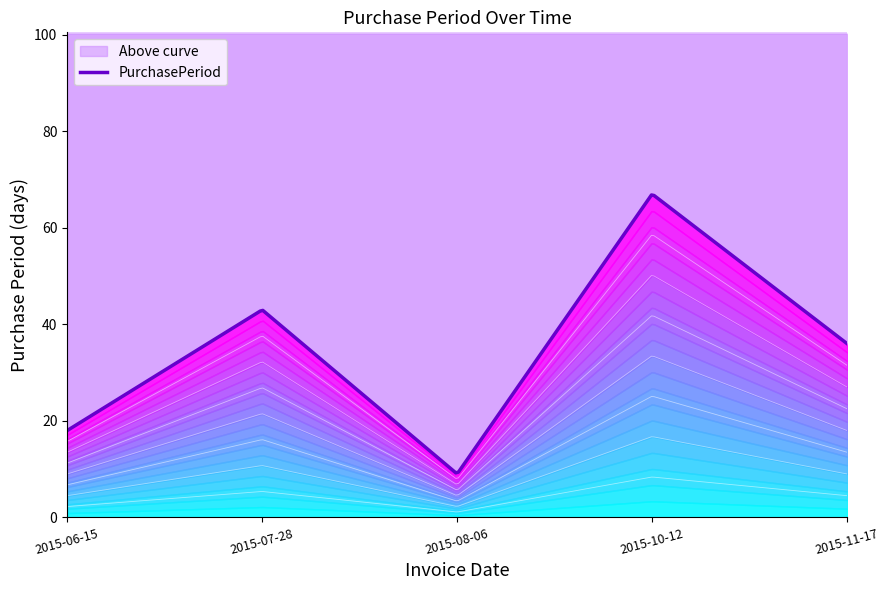

Reading left to right, list all the values displayed in this chart.

2015-06-15=18	2015-07-28=43	2015-08-06=9	2015-10-12=67	2015-11-17=36